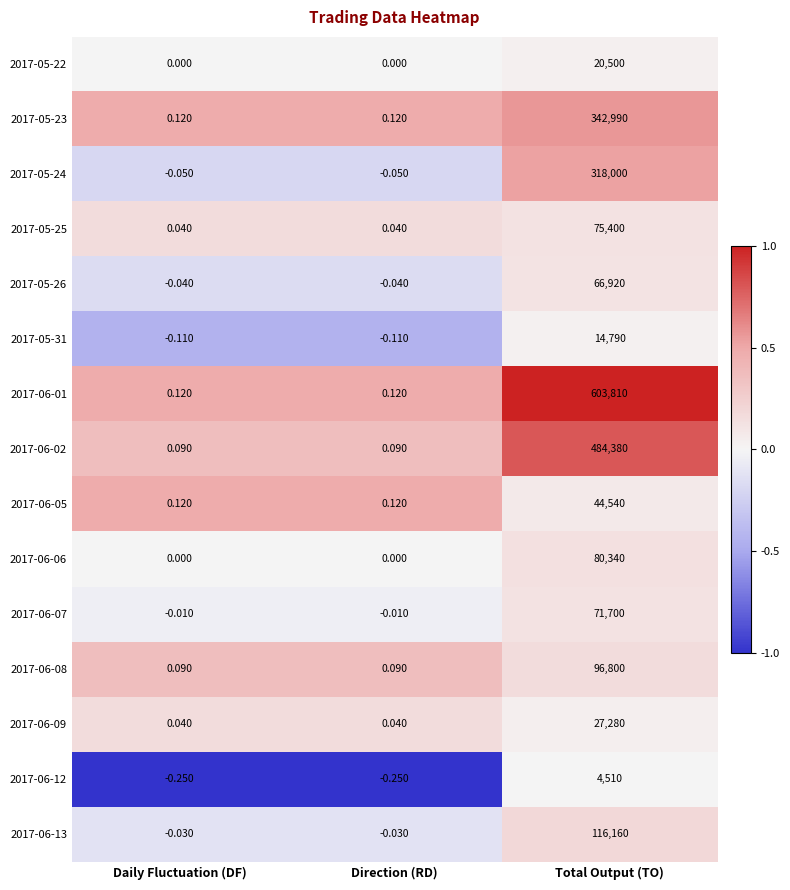

At which category is the sum across all series the highest?

Total Output (TO)